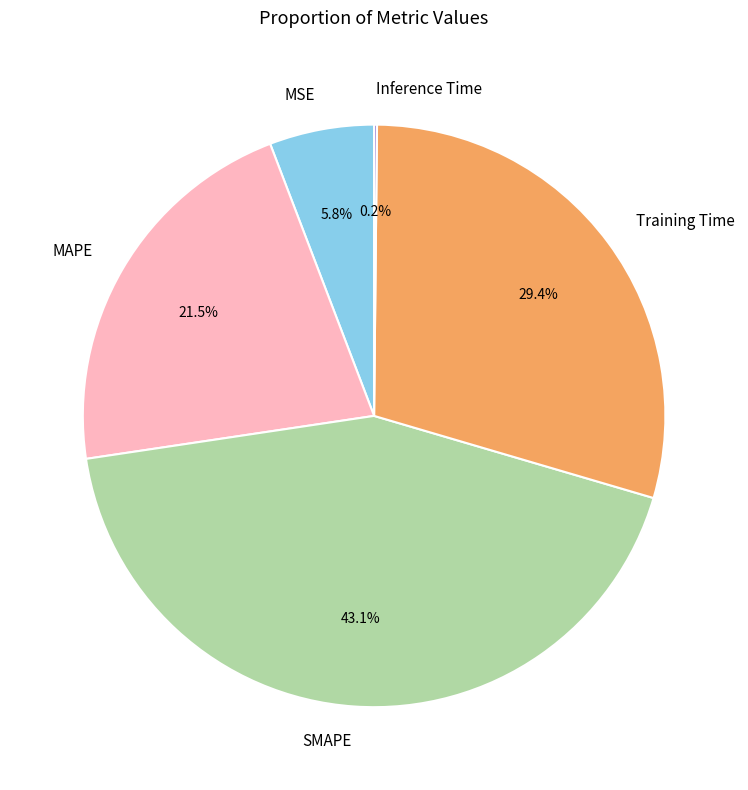

What is the largest slice in the pie chart?

SMAPE